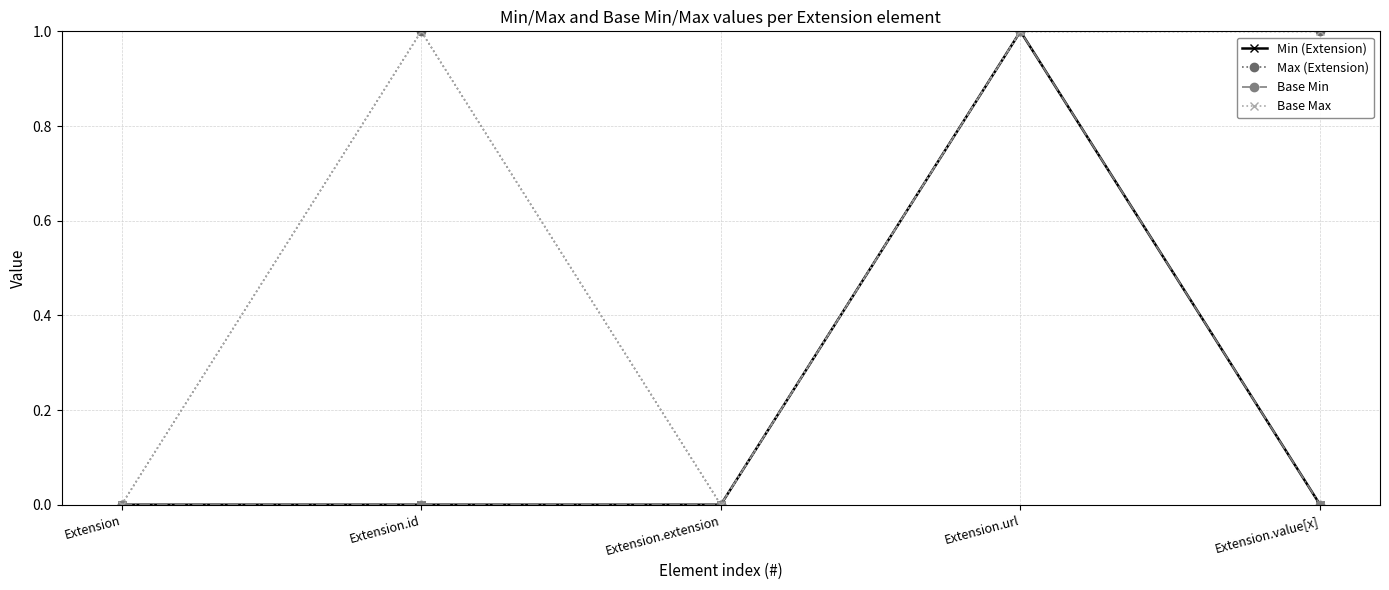

Where is the first local maximum for Min (Extension)?

Extension.url